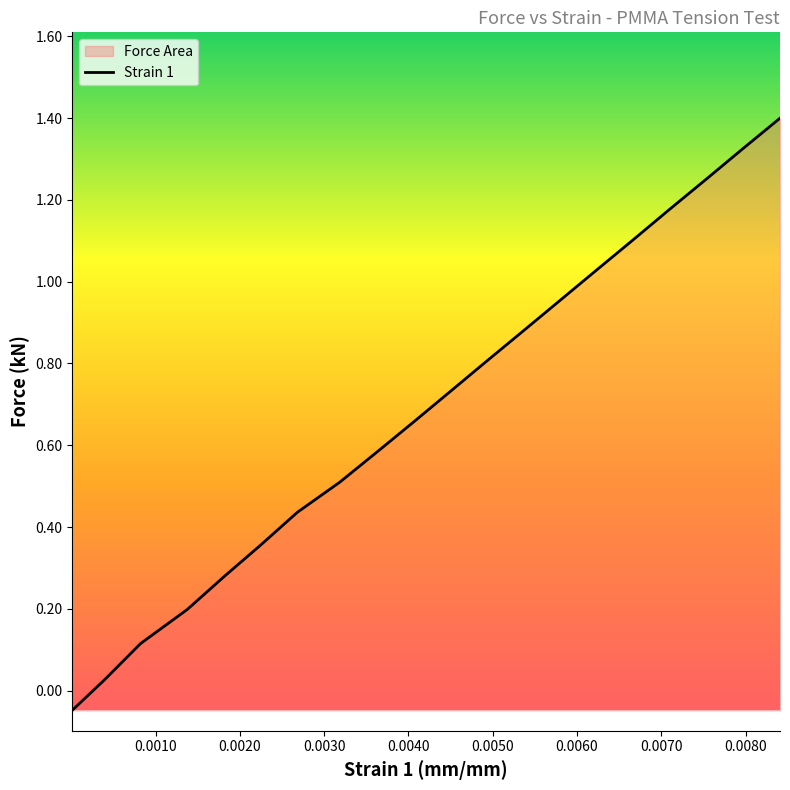

What is the maximum value shown in the chart?

1.4